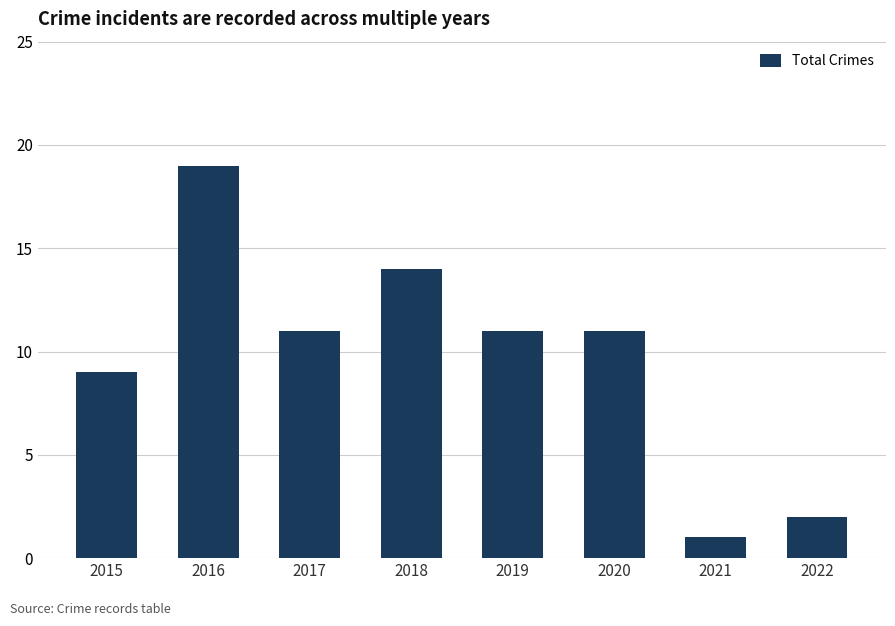

True or false: the data shows 1 at 2021.

True